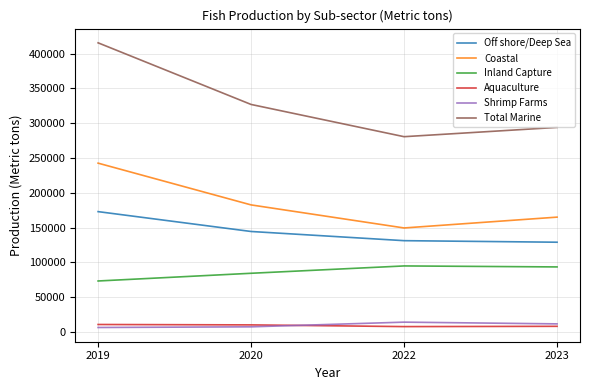

What is the greatest value displayed?

415490